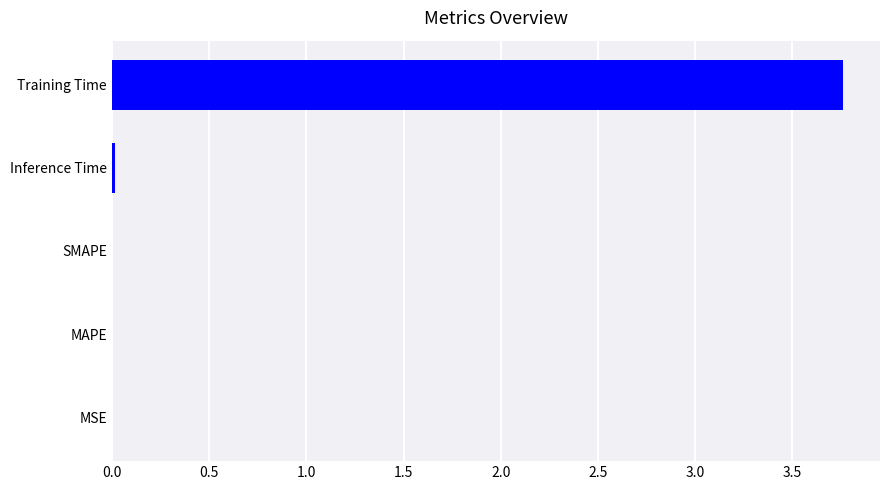

True or false: the data shows 0.0 at MAPE.

True